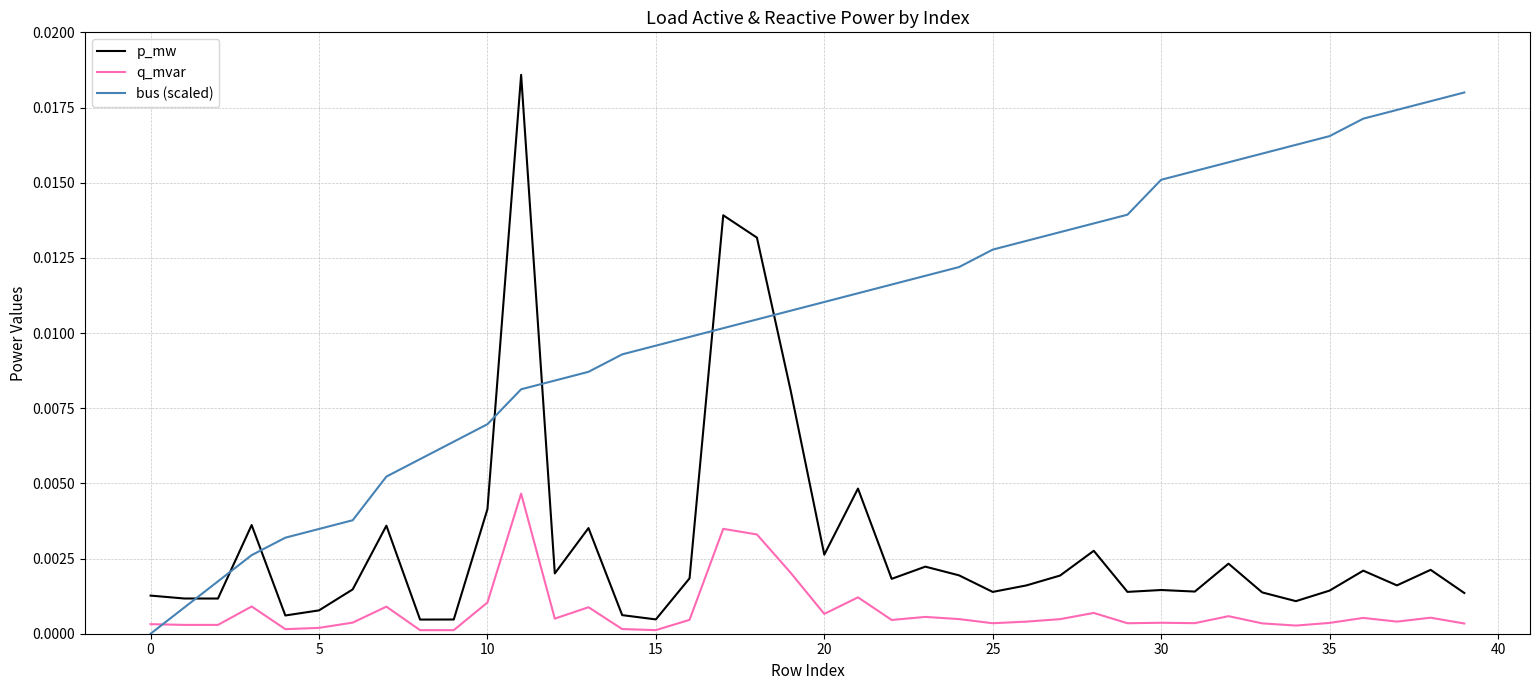

Which series has the largest total across all categories?

bus (scaled)